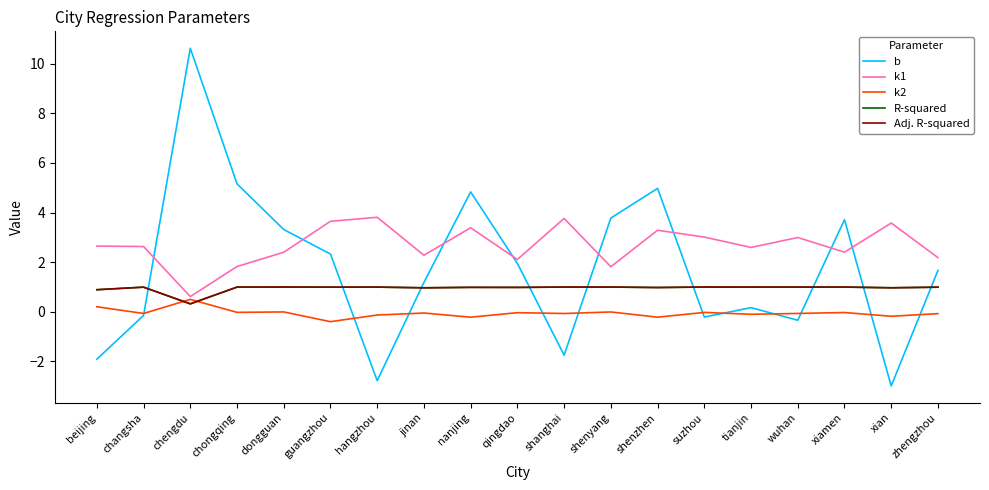

Which series has the largest range (max minus min)?

b